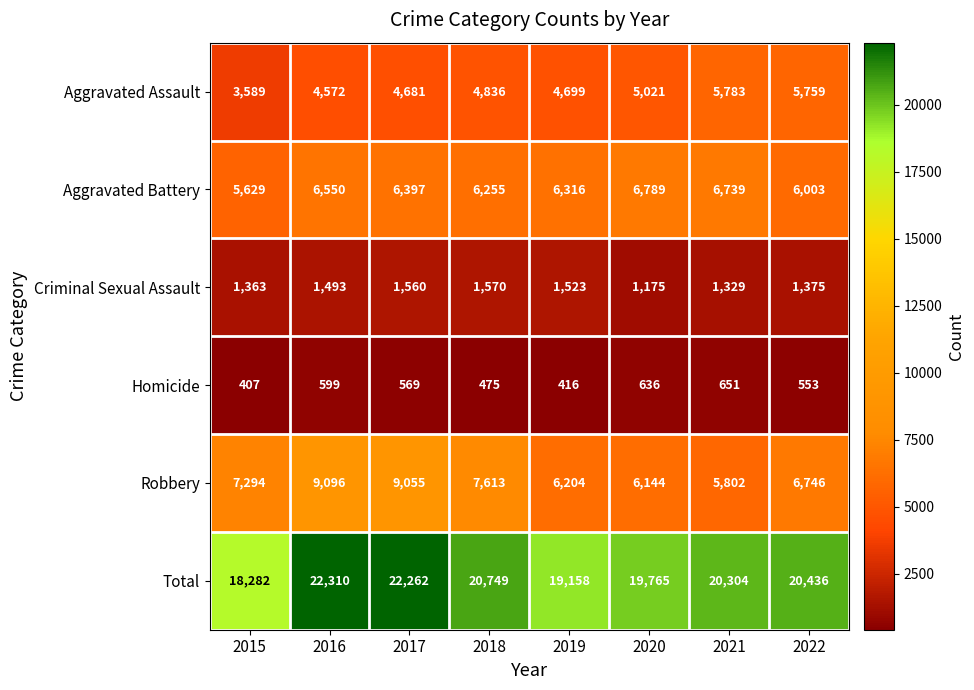

Which series has the largest range (max minus min)?

Total